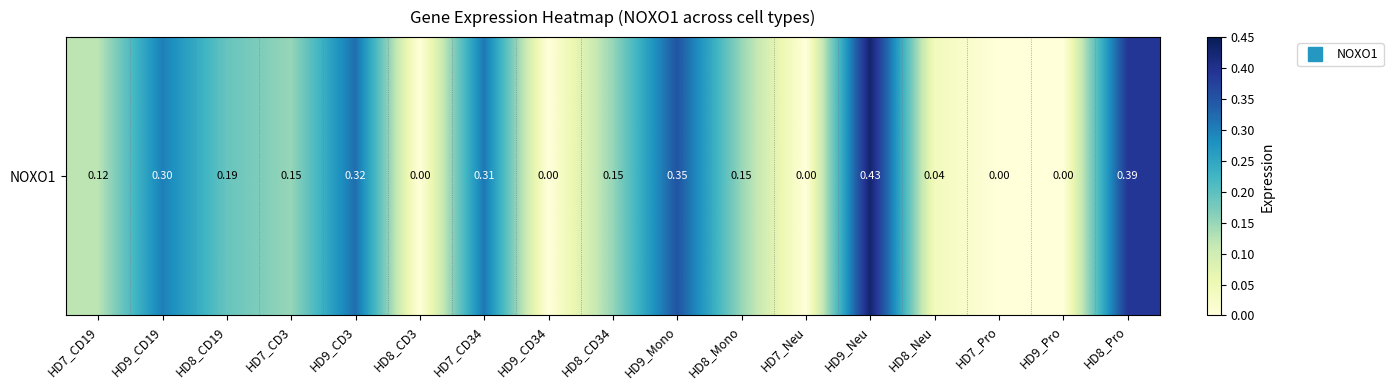

Rank the categories by value from highest to lowest.

HD9_Neu, HD8_Pro, HD9_Mono, HD9_CD3, HD7_CD34, HD9_CD19, HD8_CD19, HD7_CD3, HD8_CD34, HD8_Mono, HD7_CD19, HD8_Neu, HD8_CD3, HD9_CD34, HD7_Neu, HD7_Pro, HD9_Pro